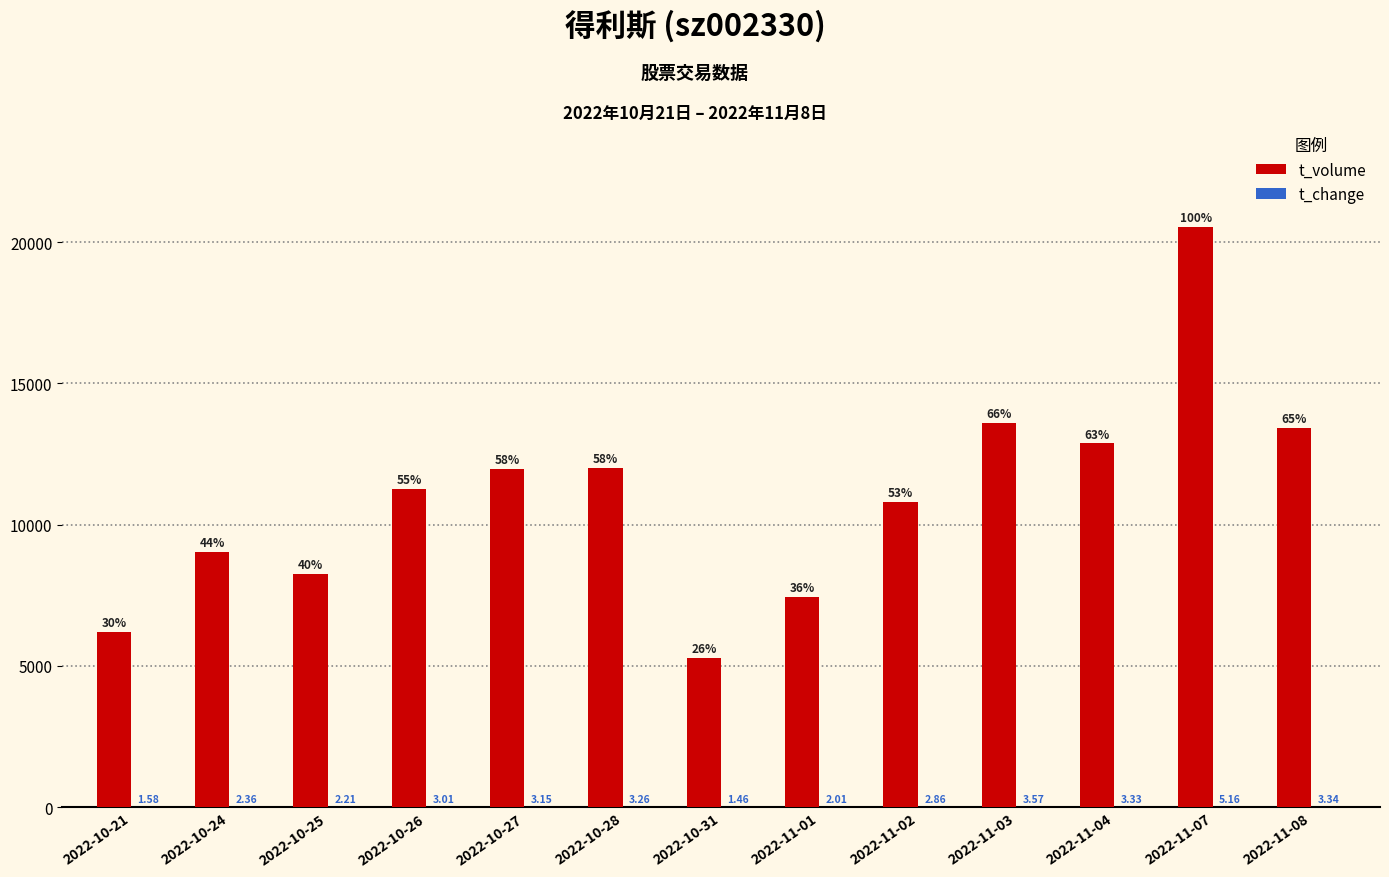

At which category is the sum across all series the highest?

2022-11-07